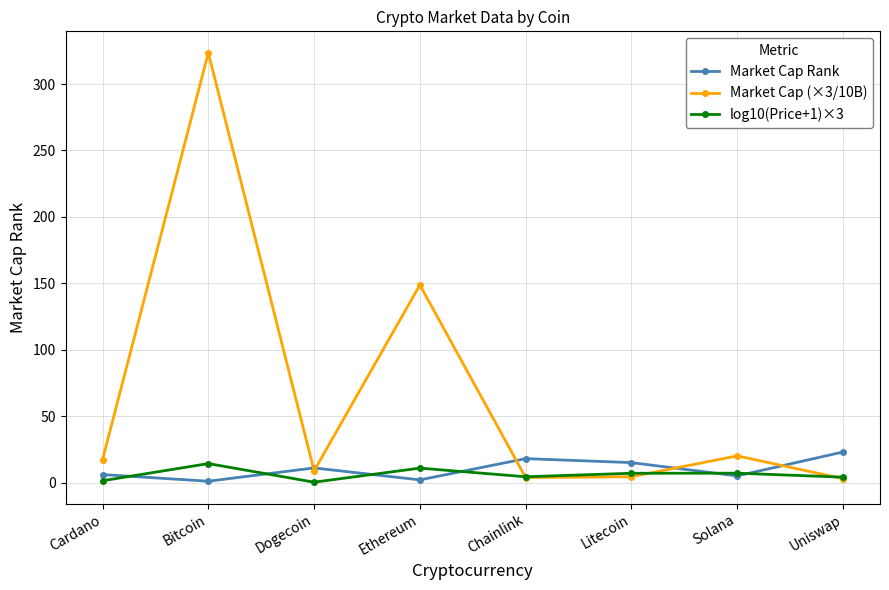

At which category is the sum across all series the highest?

Bitcoin